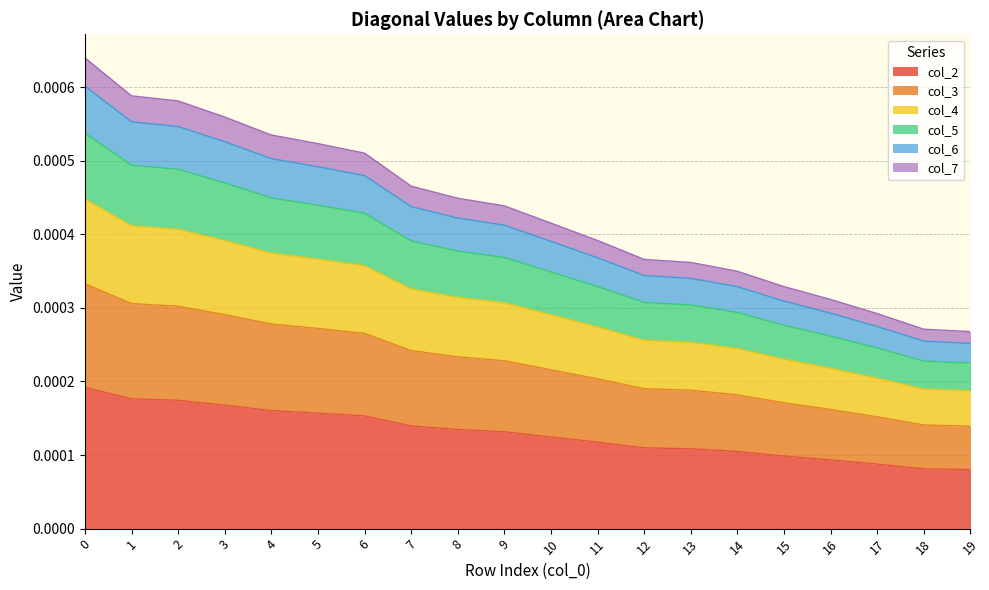

True or false: col_2 and col_6 cross at least once.

False